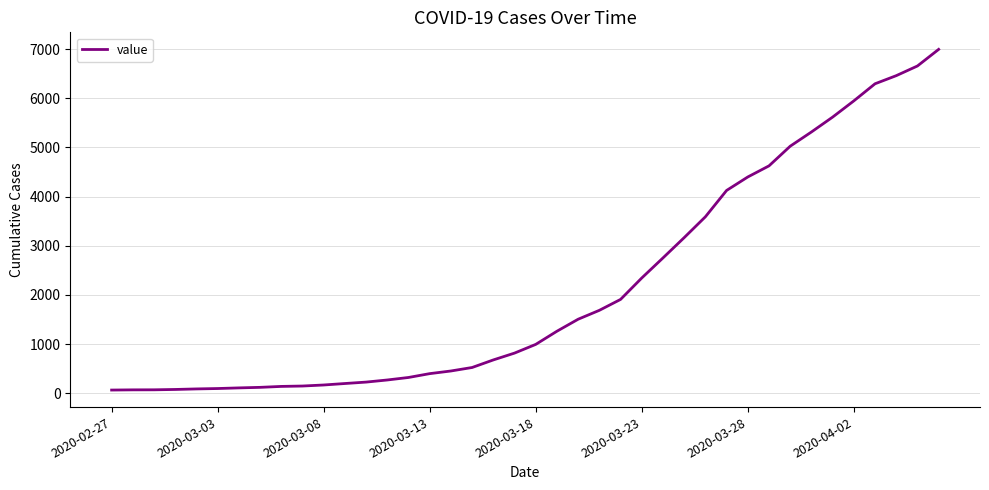

What is the difference between the maximum and minimum values?

6931